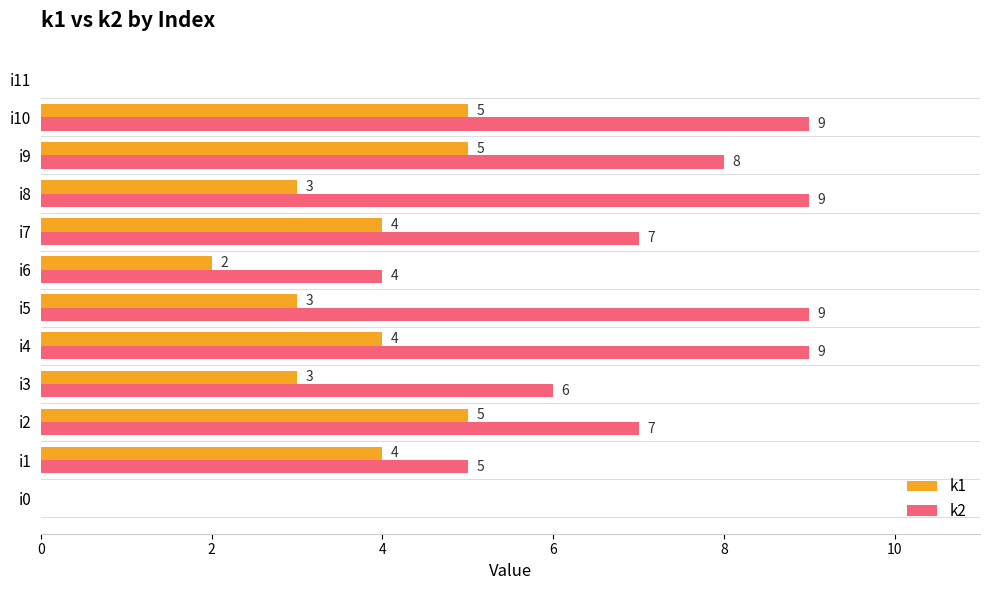

What is the sum of all k1 values?

38